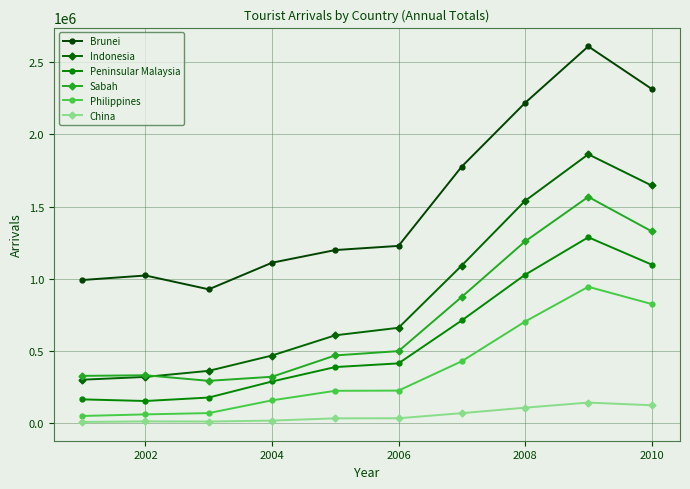

Which series has the largest total across all categories?

Brunei